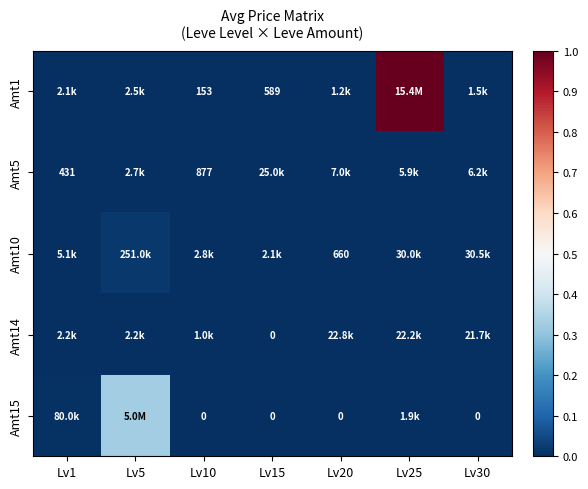

Which label corresponds to the smallest value in the chart?

Lv15